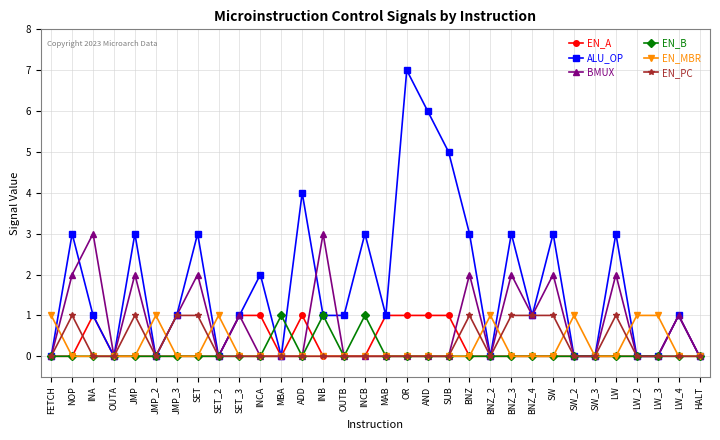

At which category does ALU_OP reach its first local peak?

NOP